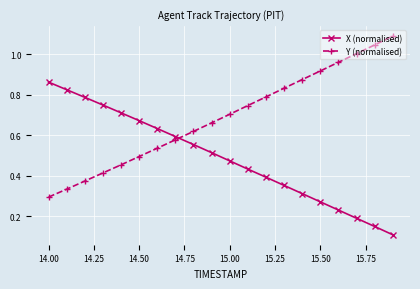

What are all the series names shown in the legend?

X (normalised), Y (normalised)